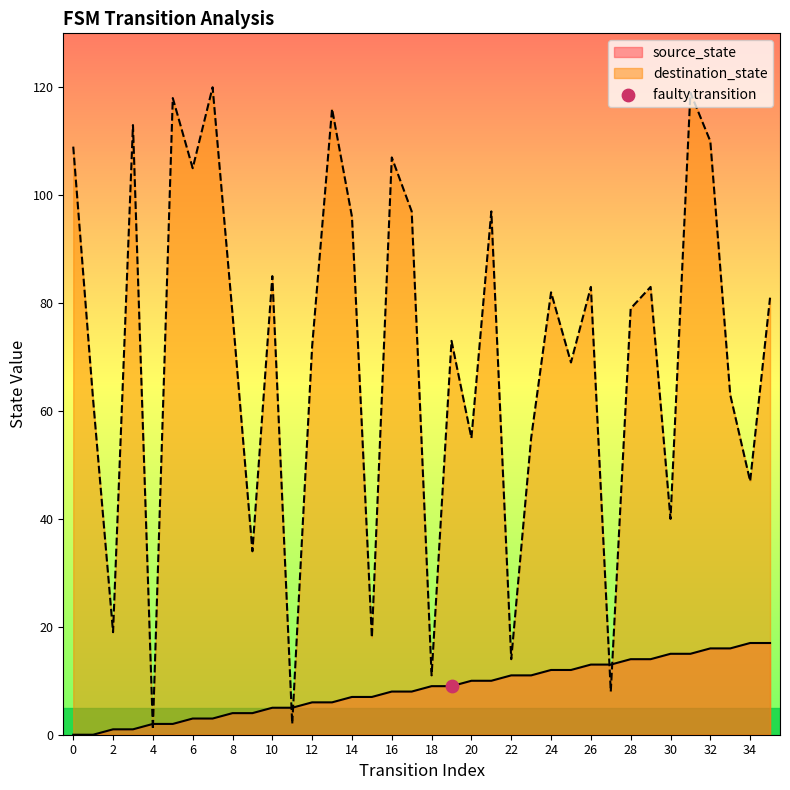

What are all the series names shown in the legend?

source_state, destination_state